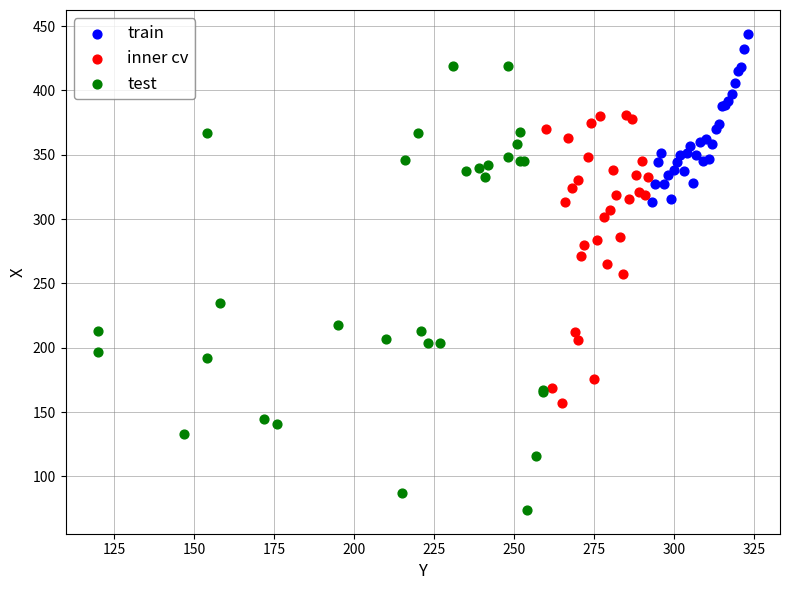

Which series reaches the maximum Y coordinate?

train